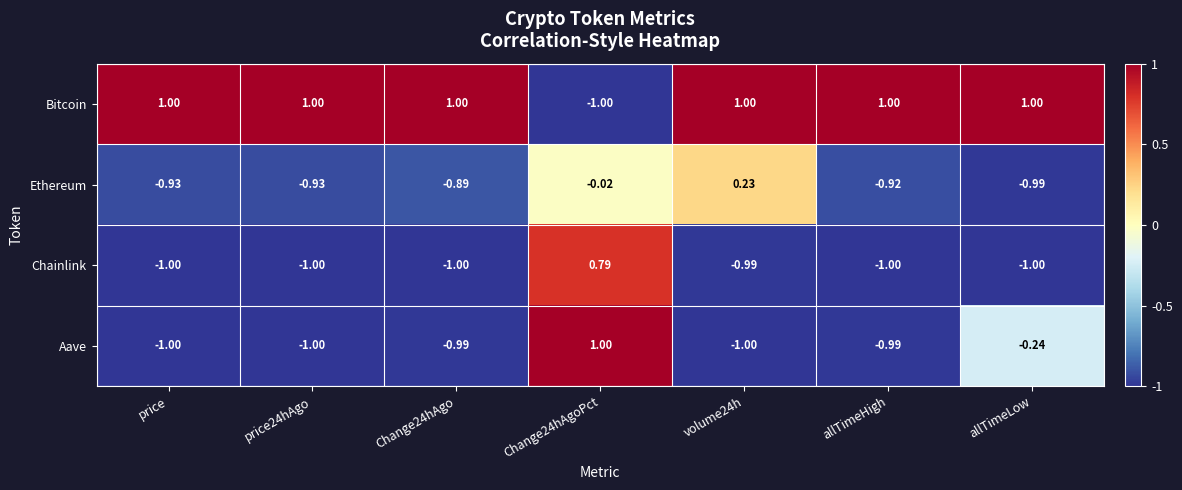

Rank the series at allTimeLow from highest to lowest value.

Bitcoin, Aave, Ethereum, Chainlink